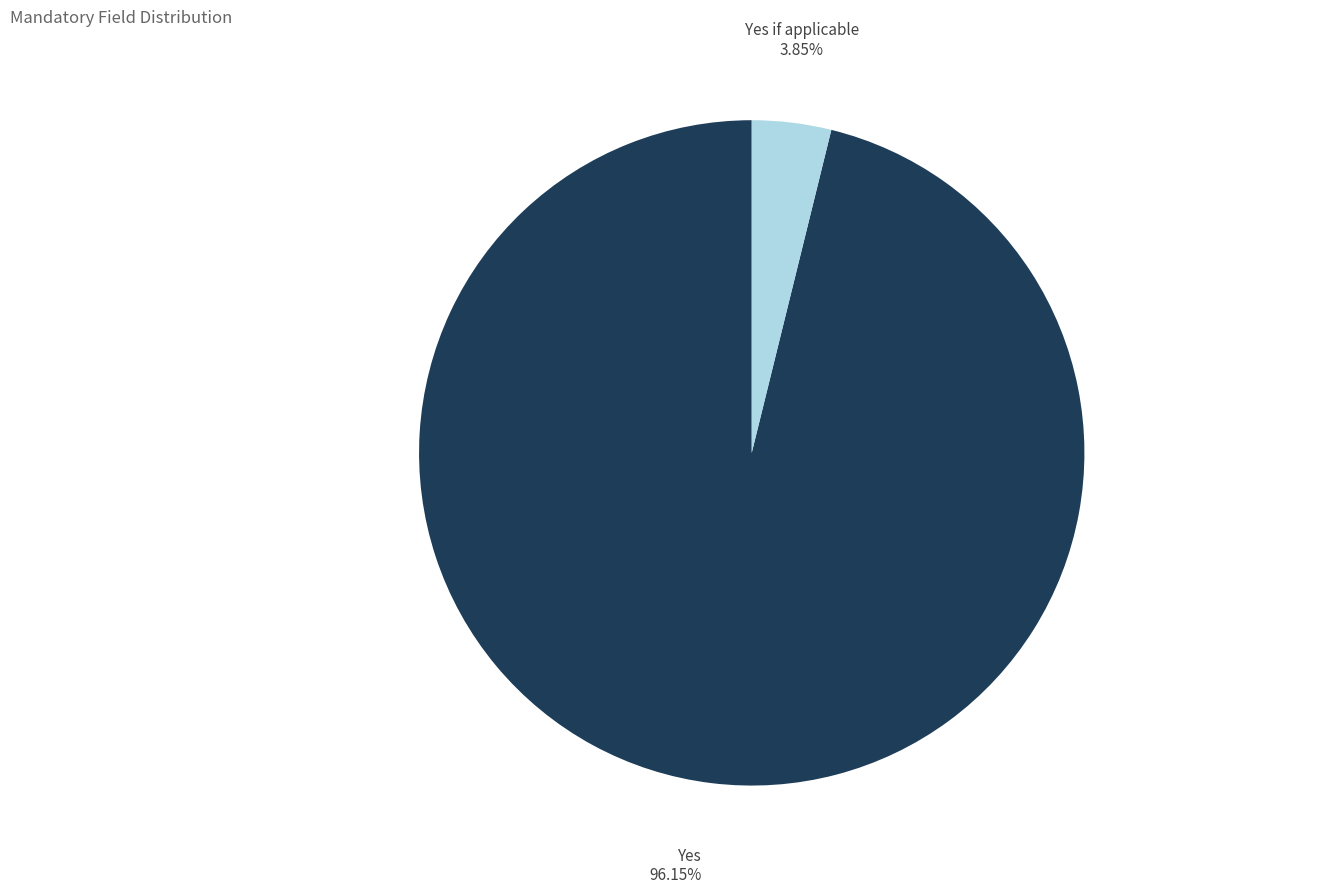

Is there any slice that represents more than half of the pie?

Yes